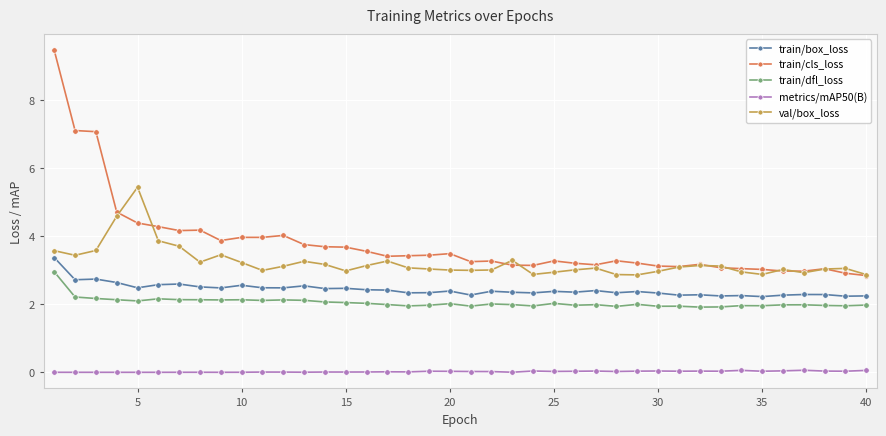

True or false: train/dfl_loss has more than 0 interior local peaks.

True